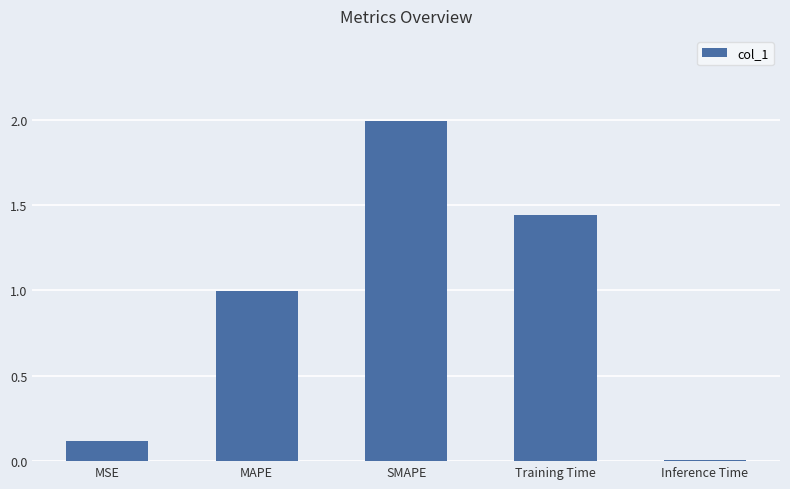

What is the label of the 4th bar from the right?

MAPE